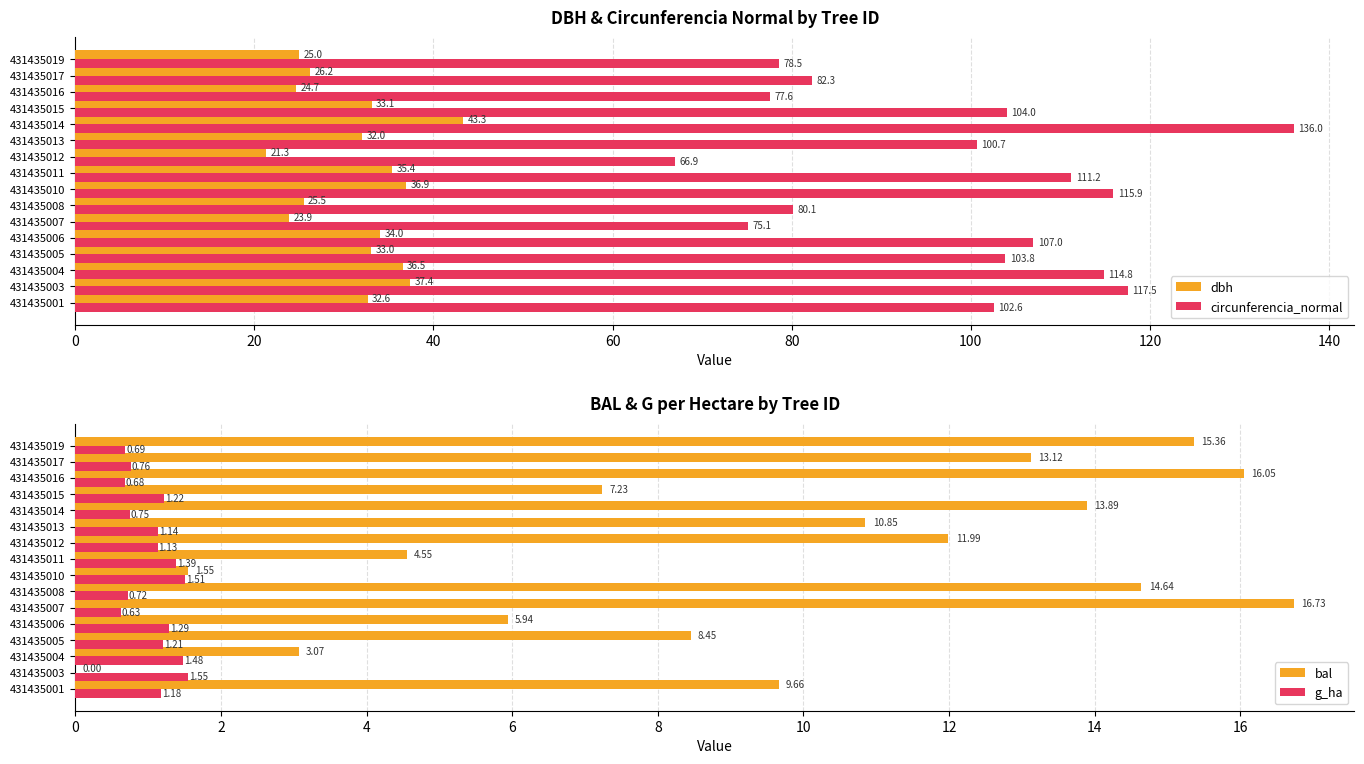

What is the value of the g_ha bar at the 10th from the left?

1.1